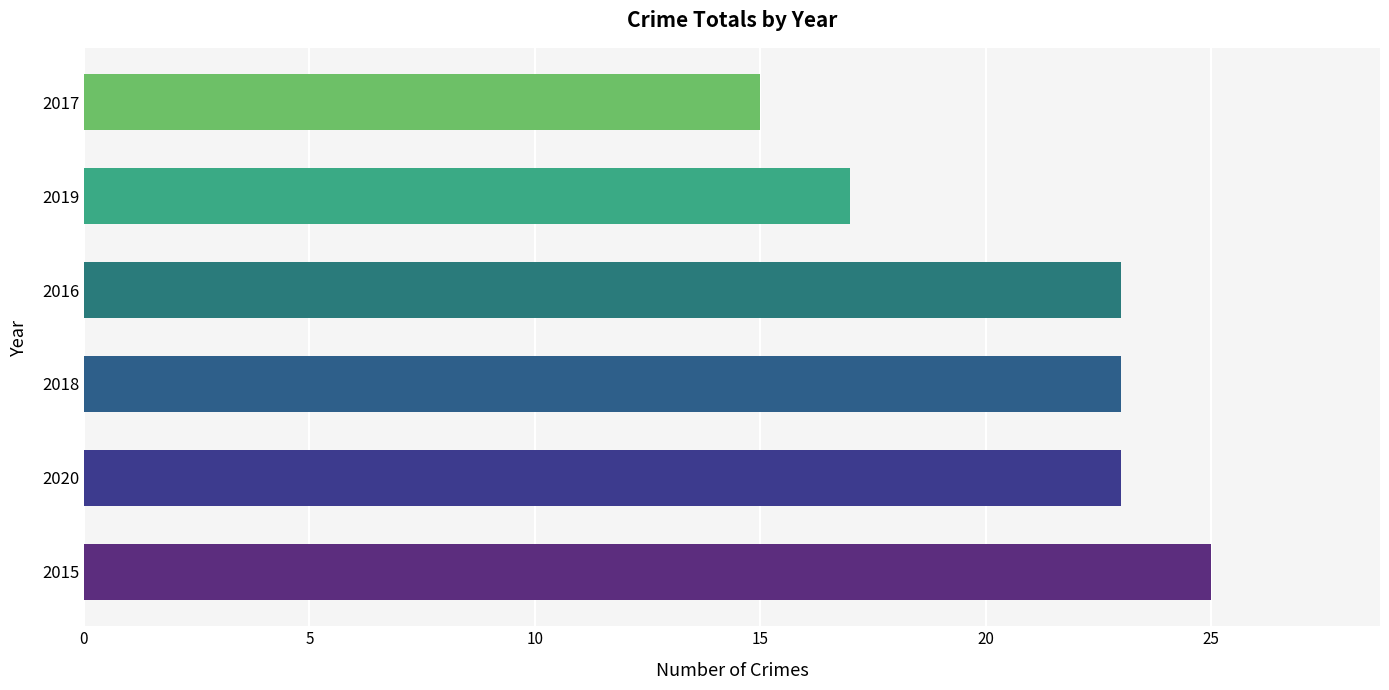

Count the values in the range 17 to 23.

4